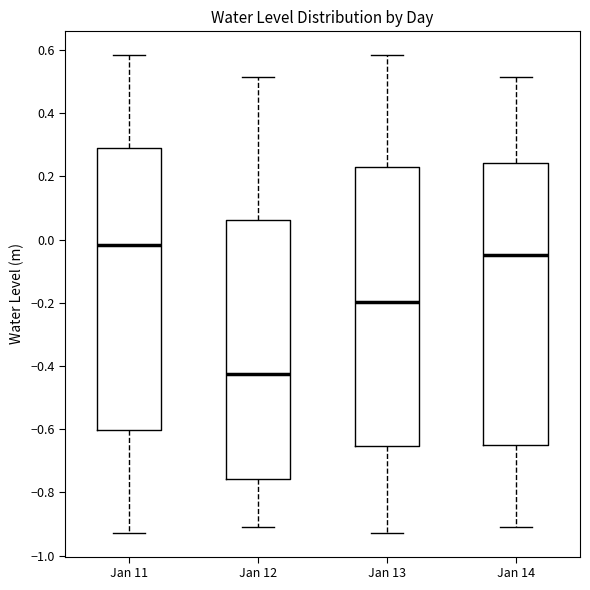

Reading left to right, transcribe this box plot: for each box, give where its median line is, the range the box spans, and where its two whiskers end, as read against the y-axis. The values are not printed on the chart, so give them approximately, as read against the axis.

Jan 11: median -0.02, box -0.60 to 0.28, whiskers -0.92 to 0.58
Jan 12: median -0.42, box -0.76 to 0.06, whiskers -0.92 to 0.52
Jan 13: median -0.20, box -0.66 to 0.22, whiskers -0.92 to 0.58
Jan 14: median -0.04, box -0.64 to 0.24, whiskers -0.92 to 0.52